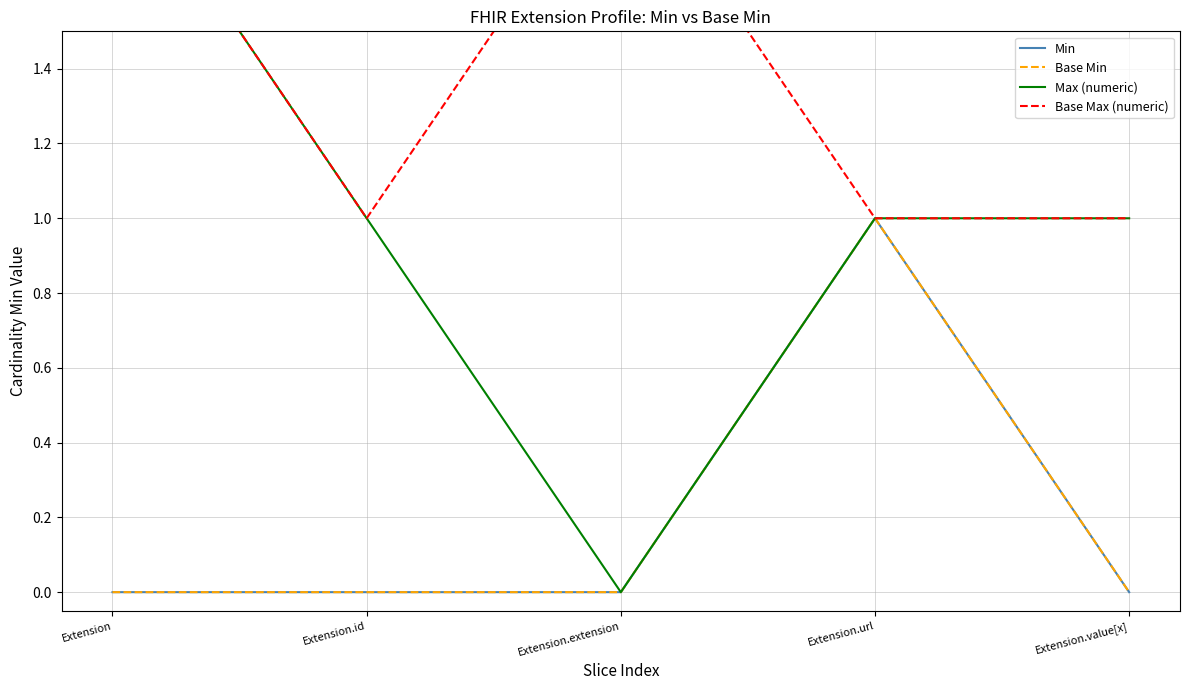

At which category does Base Max (numeric) reach its first local peak?

Extension.extension